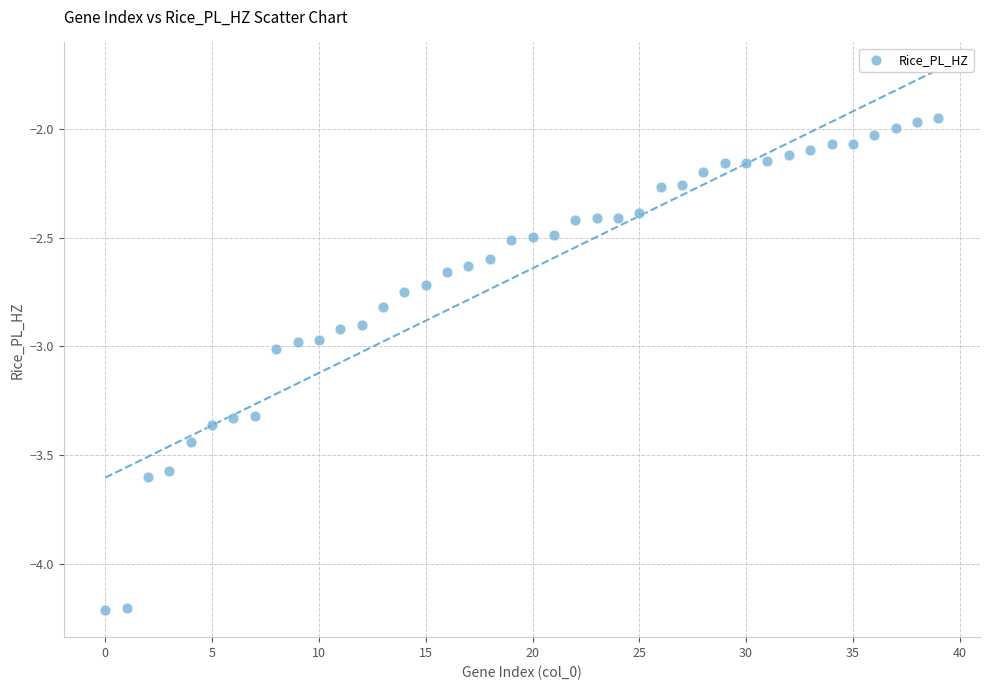

What is the range of Y values (max minus min)?

2.3